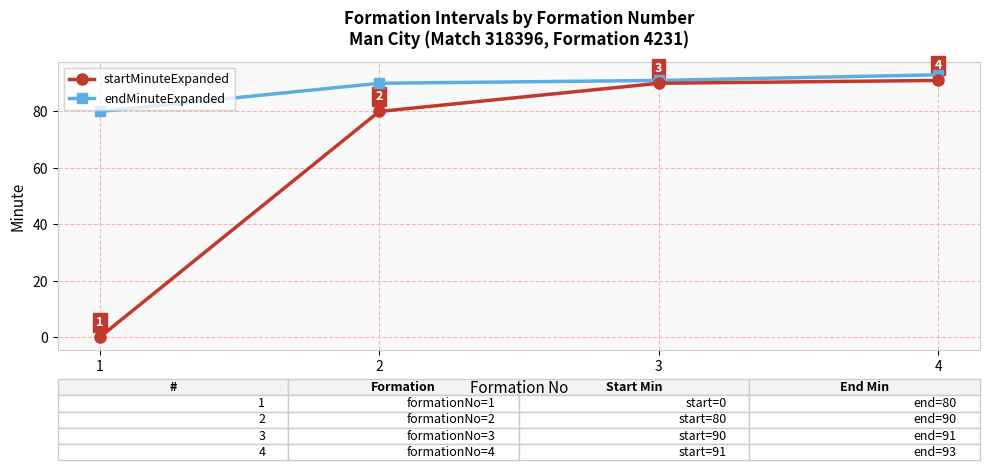

True or false: endMinuteExpanded and startMinuteExpanded cross at least once.

False